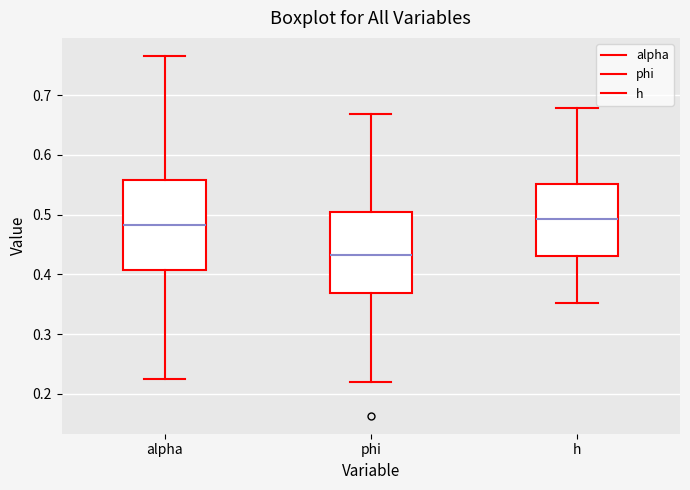

Reading left to right, read every box against the y-axis: the position of its median line, the range the box covers, and the ends of its whiskers. The values are not printed on the chart, so give them approximately, as read against the axis.

alpha: median 0.48, box 0.41 to 0.56, whiskers 0.22 to 0.77
phi: median 0.43, box 0.37 to 0.50, whiskers 0.22 to 0.67
h: median 0.49, box 0.43 to 0.55, whiskers 0.35 to 0.68